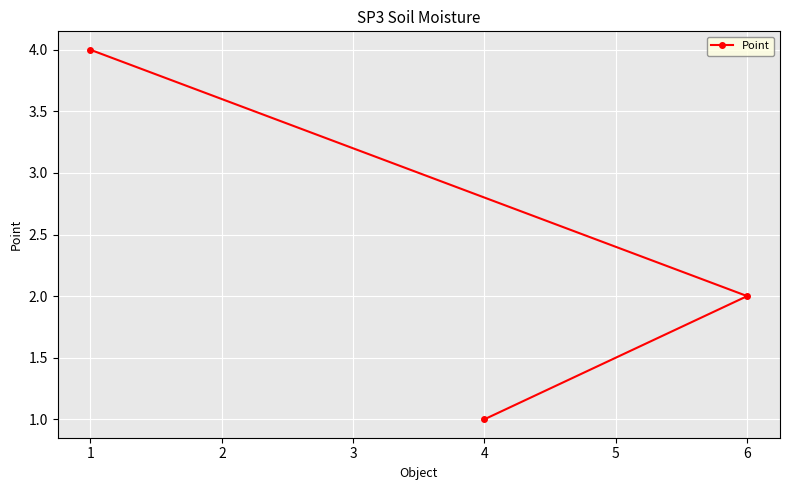

How many lines are shown in the chart?

1